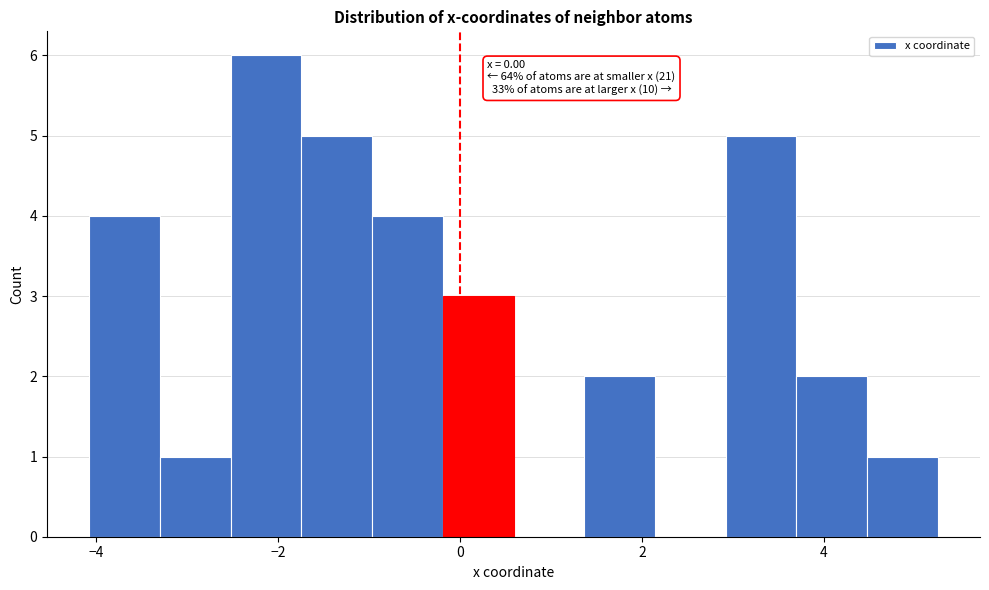

Around what value on the x-axis is the tallest bar? Give the approximate position of its centre, as read against the axis.

-2.2